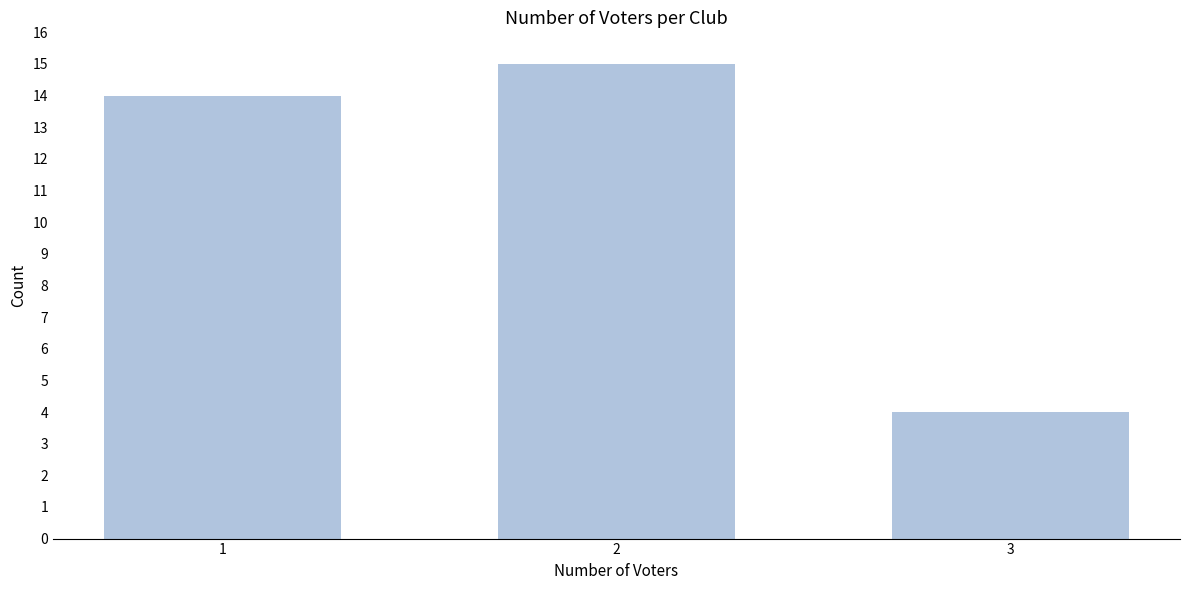

Reading left to right, list all the values displayed in this chart.

1=14	2=15	3=4